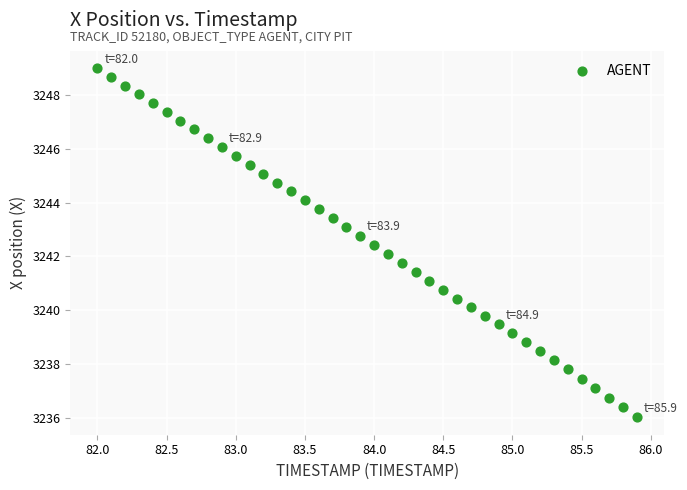

What is the range of Y values (max minus min)?

13.0